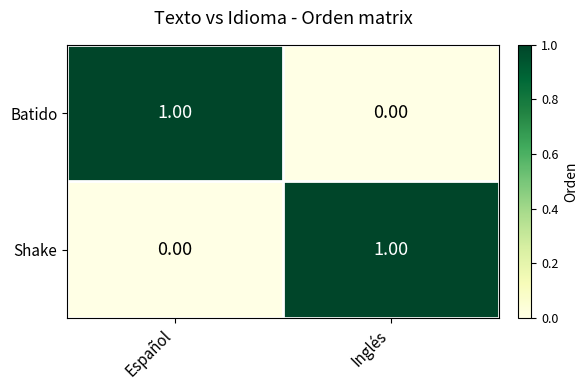

Is the value of Shake at Español greater than the value of Batido at Español?

No